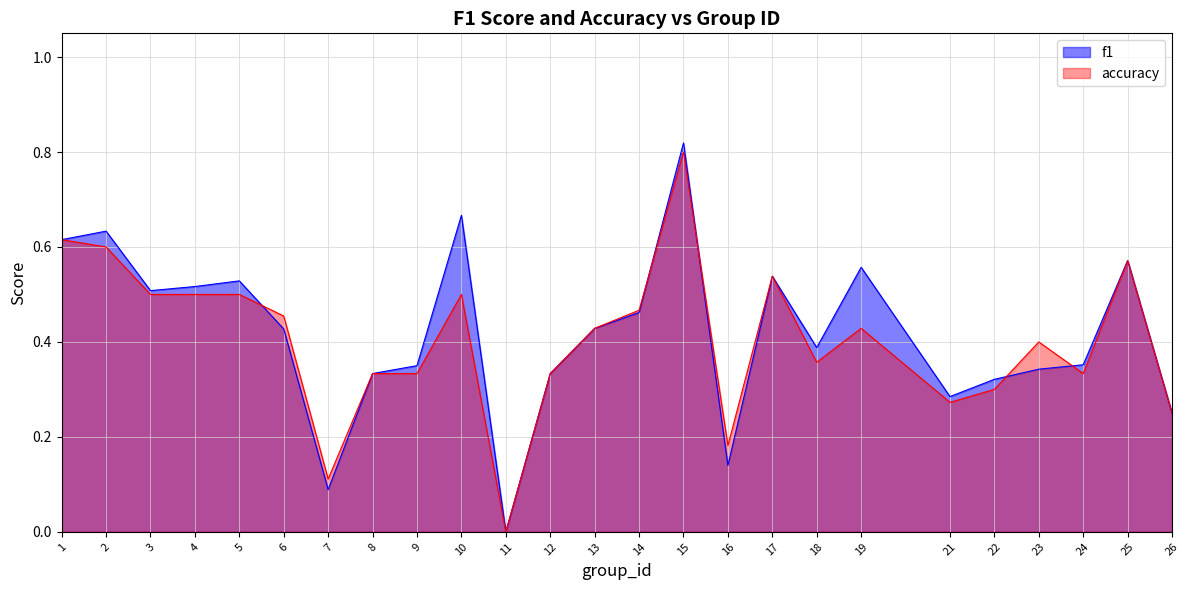

What is the average value of the f1 series?

0.4